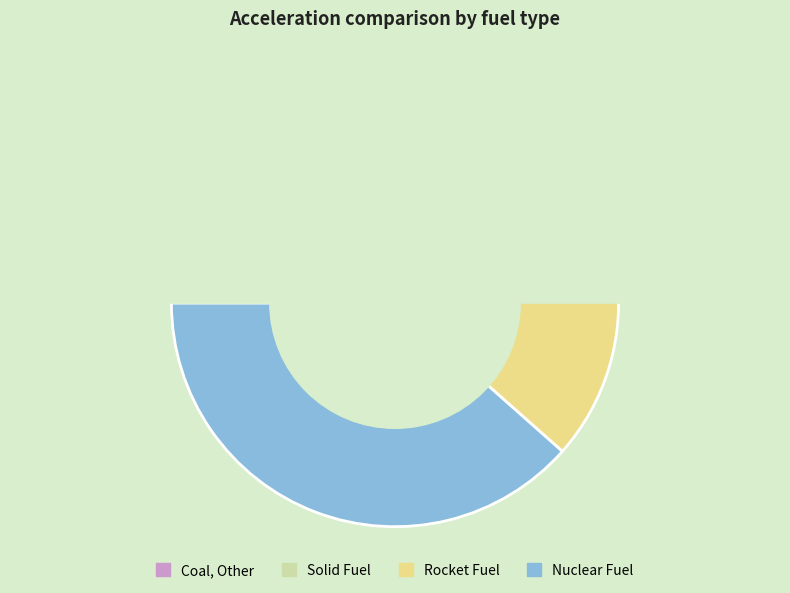

How much of the chart is everything except Rocket Fuel?

72.3%